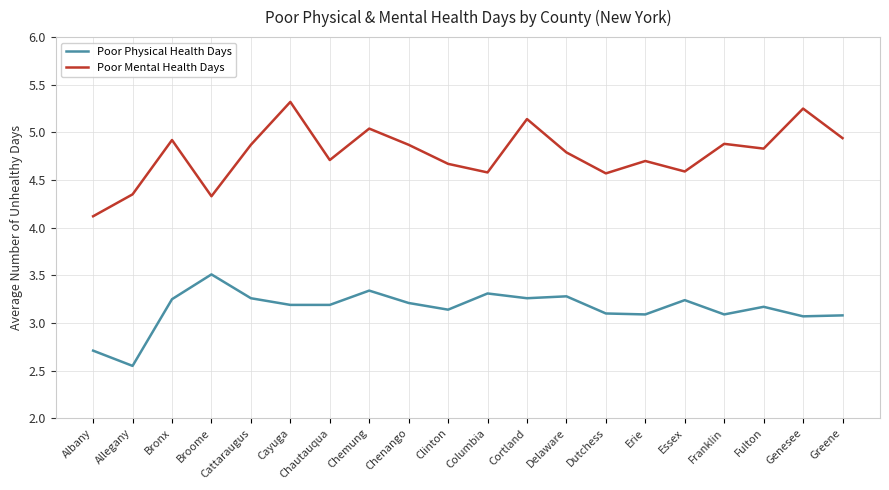

At which label does Poor Physical Health Days reach its minimum?

Allegany